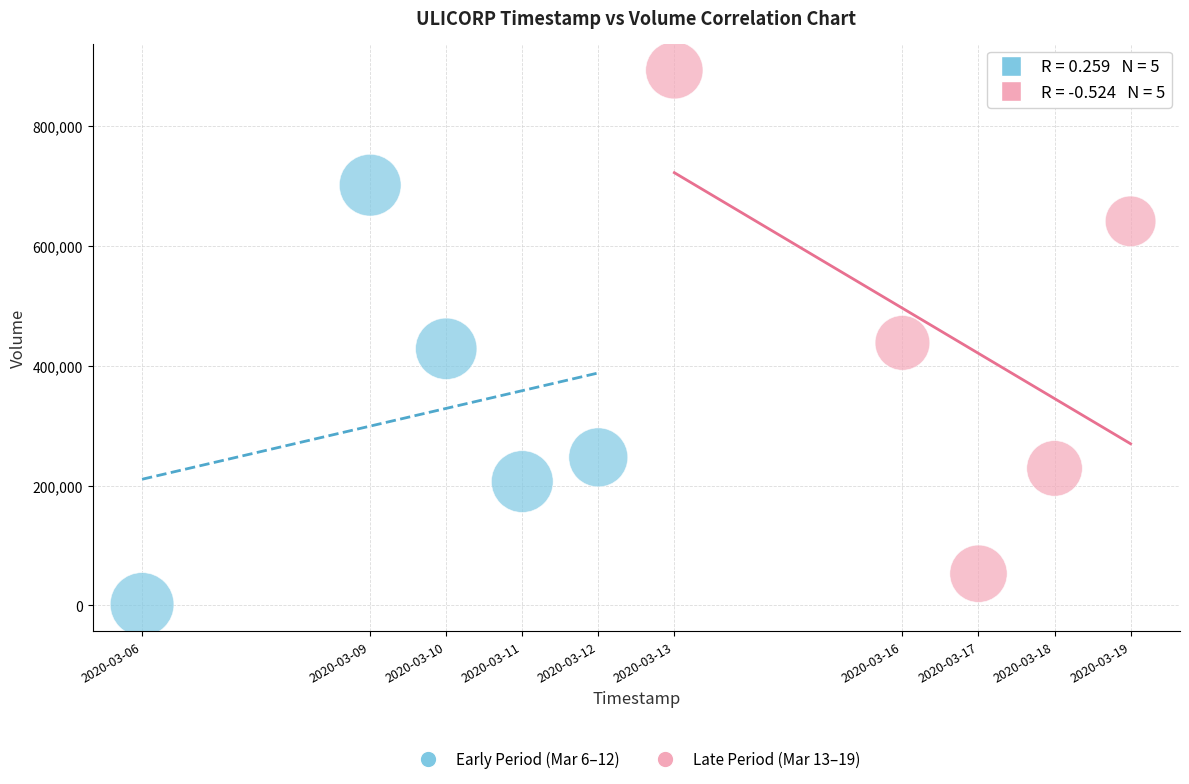

Which series reaches the maximum Y coordinate?

Late Period (Mar 13–19)